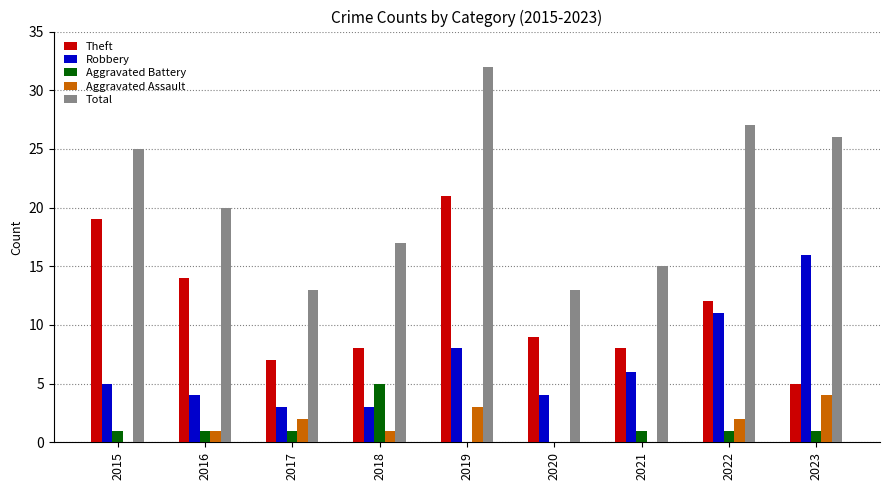

How many series are shown in this chart?

5